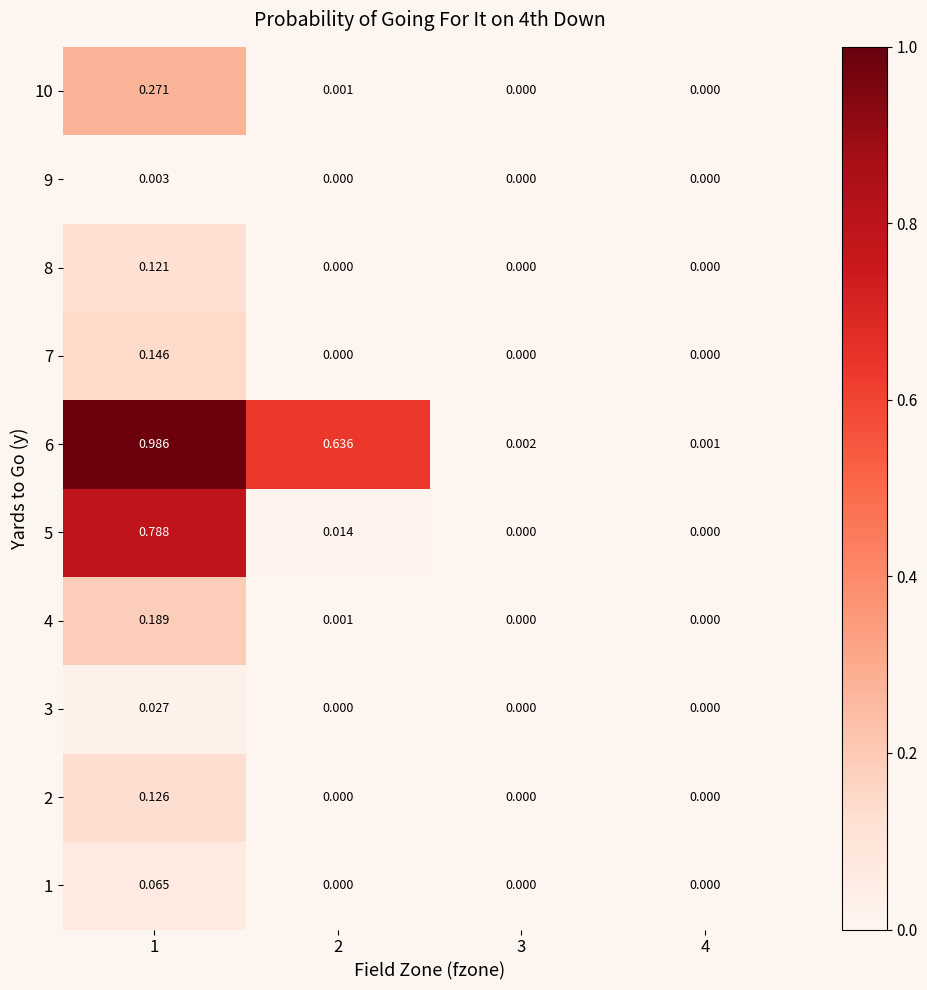

Between 1 and 4, which series saw the biggest shift?

6